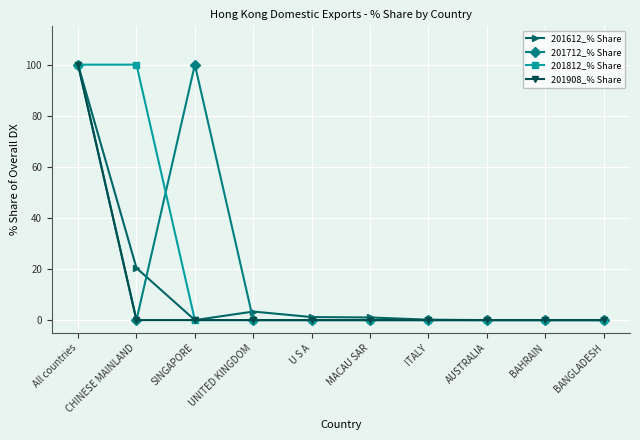

What is the maximum value for 201612_% Share?

100.0